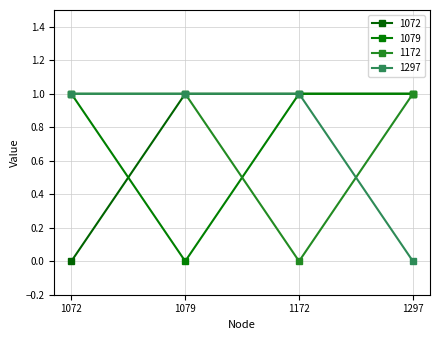

Rank the categories by 1072 value from lowest to highest.

1072, 1079, 1172, 1297